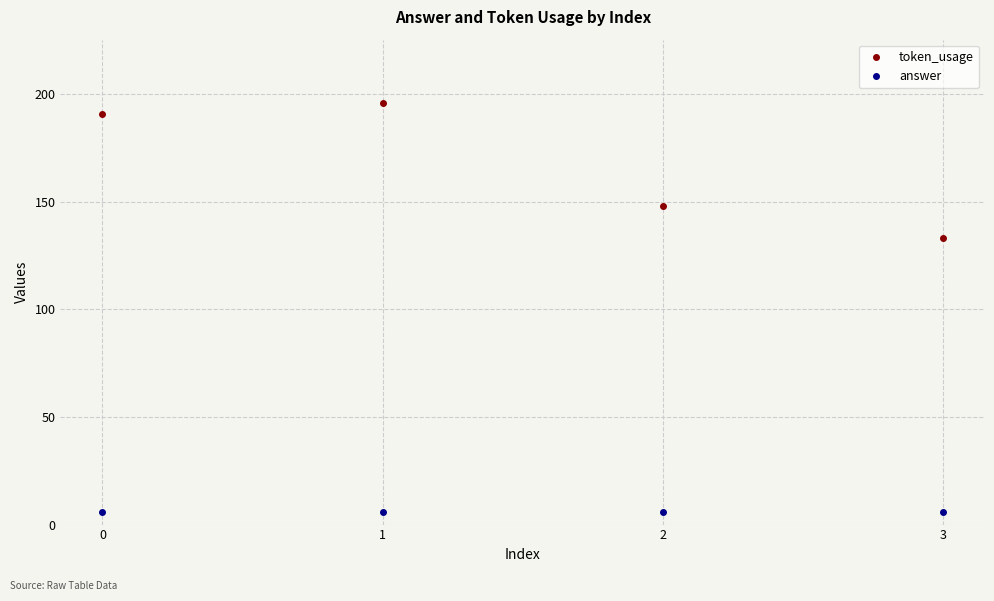

How many distinct data groups are displayed?

2